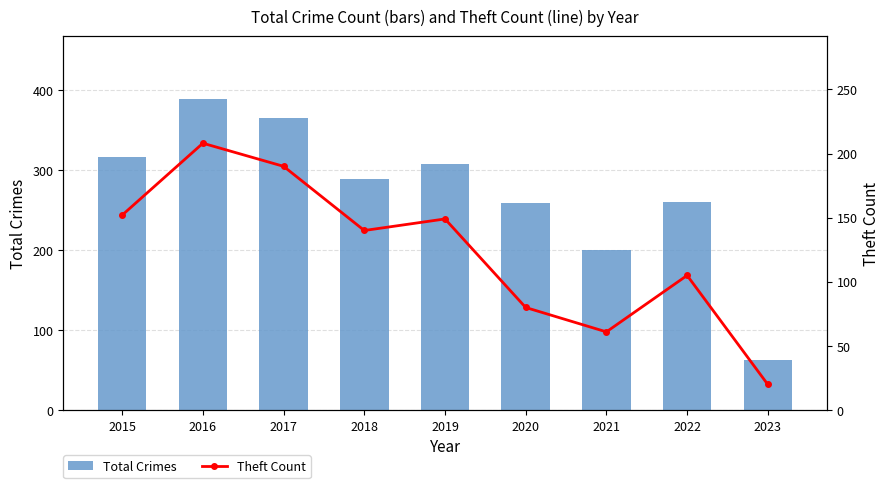

Reading right to left, what are all the values shown in this chart?

Total Crimes: 63	260	200	259	308	289	365	389	316
Theft Count: 20	105	61	80	149	140	190	208	152